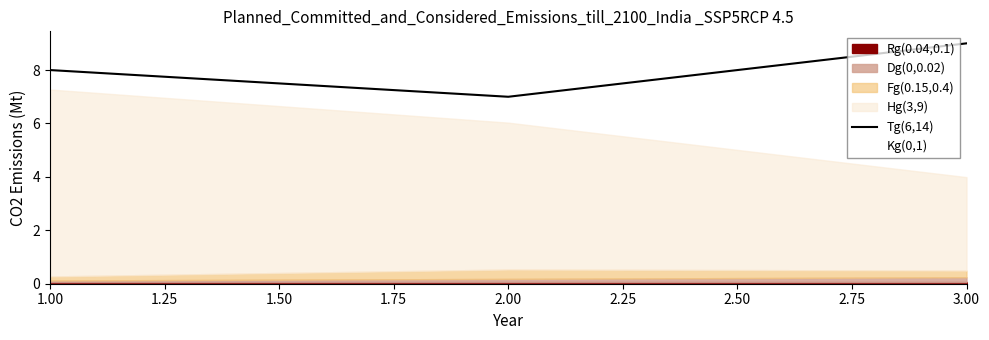

How many lines are shown in the chart?

1